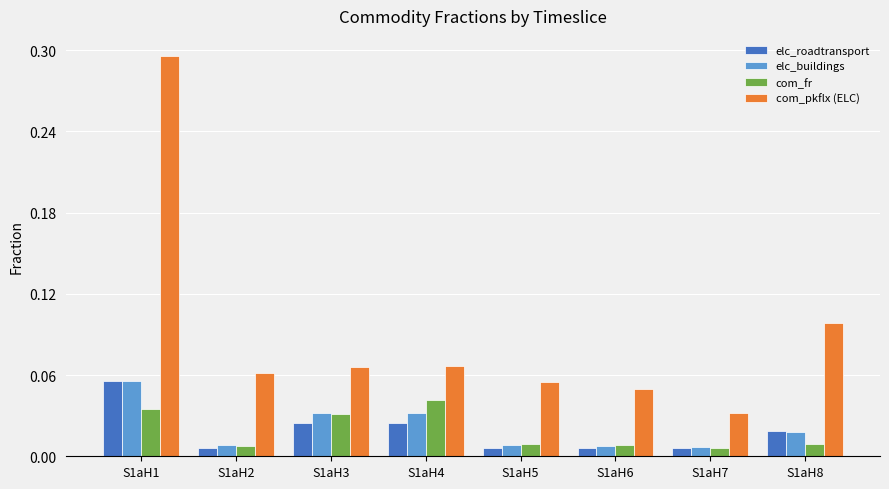

Which series has the widest spread of values?

com_pkflx (ELC)